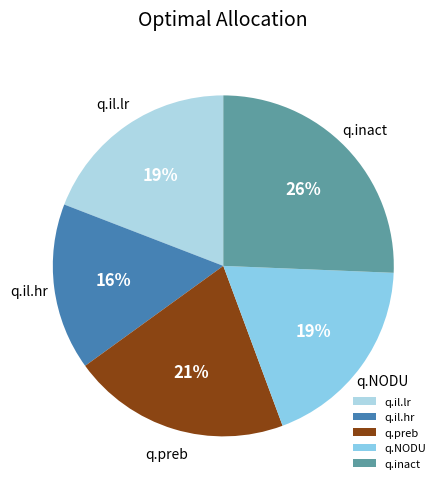

Combined, do q.il.hr and q.preb account for over 50%?

No